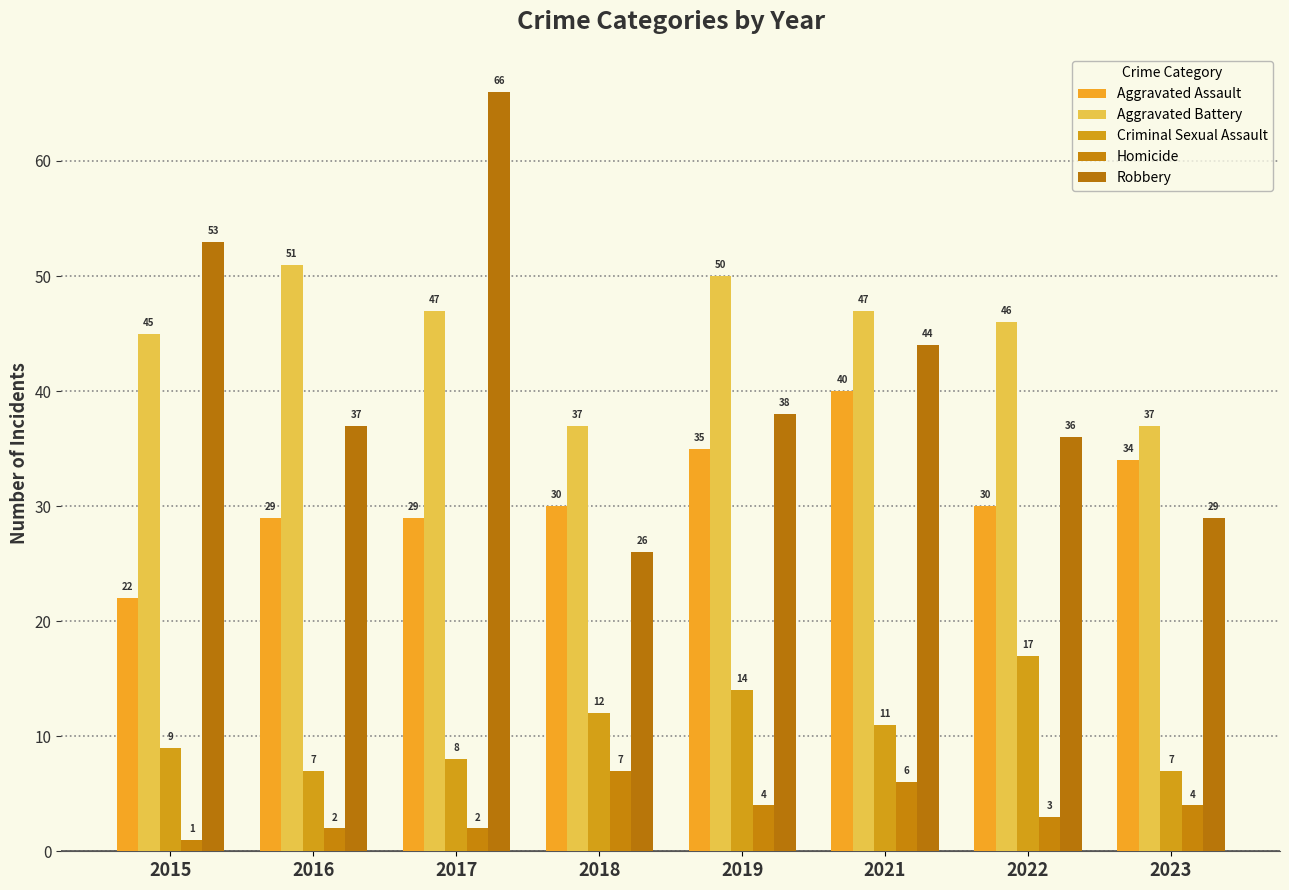

Which label corresponds to the smallest value in the chart?

2015